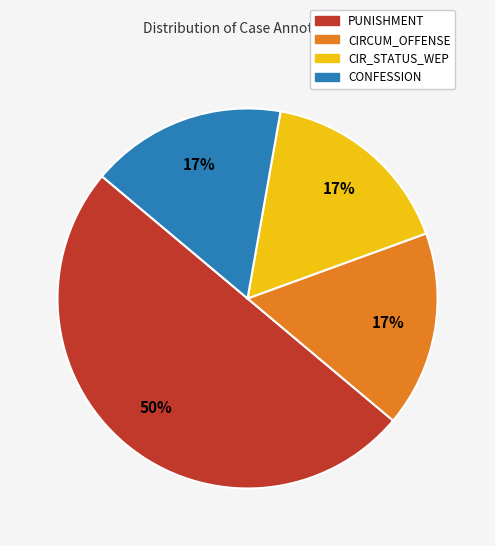

Which category has the biggest portion of the pie?

PUNISHMENT